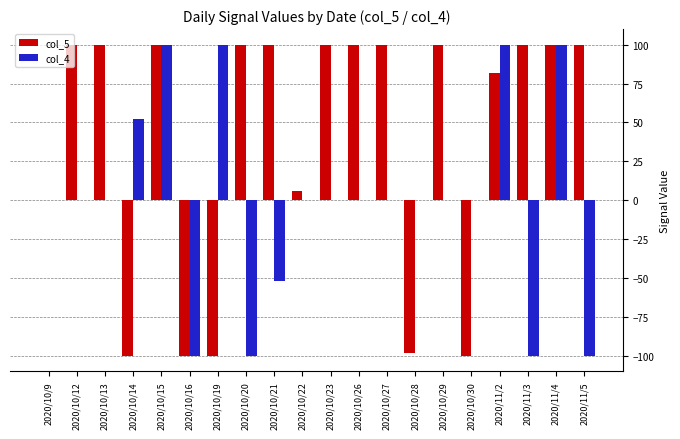

Between 2020/10/12 and 2020/11/5, which series saw the biggest shift?

col_4